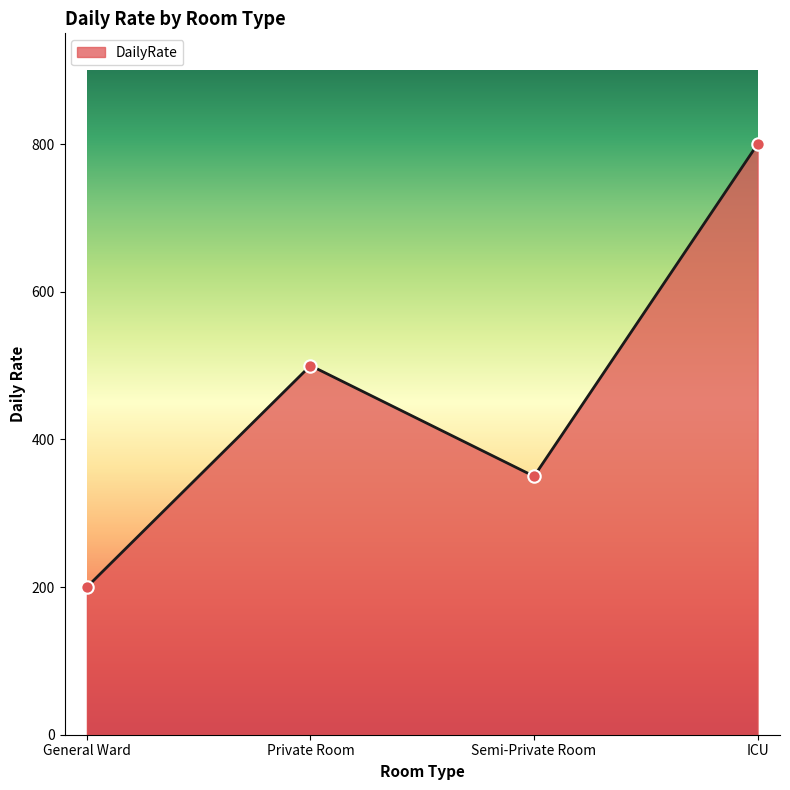

Between General Ward and Semi-Private Room, which is larger?

Semi-Private Room